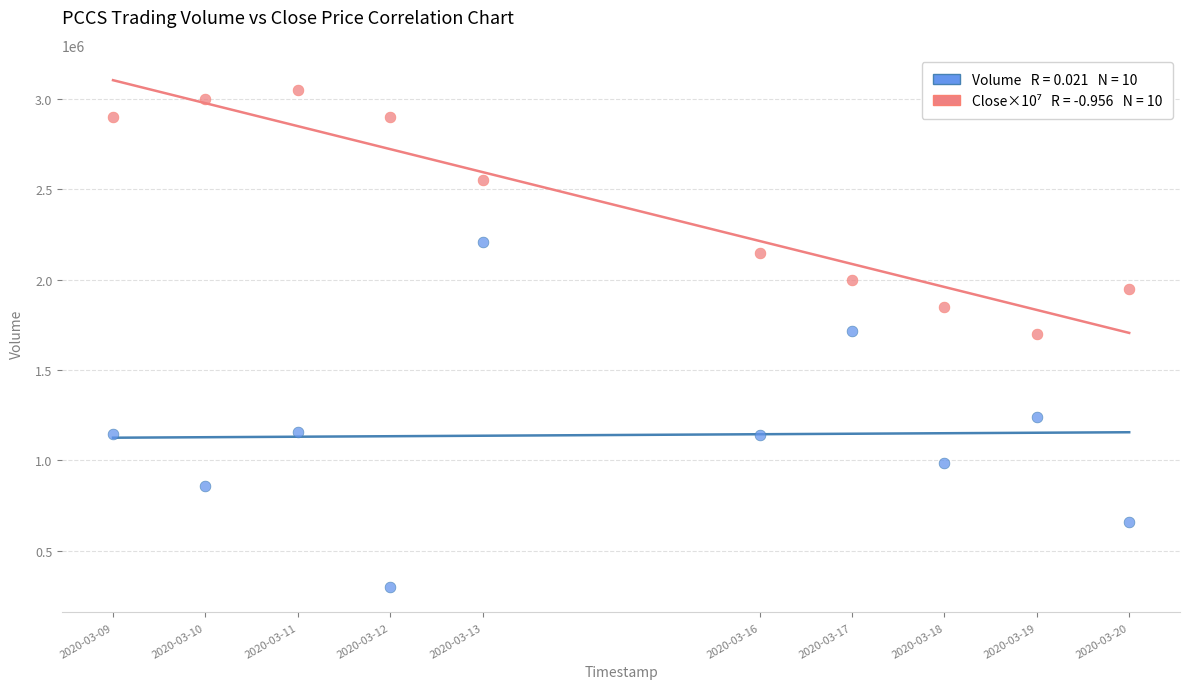

Across all data points, what is the range of Y values (max minus min)?

2752000.0